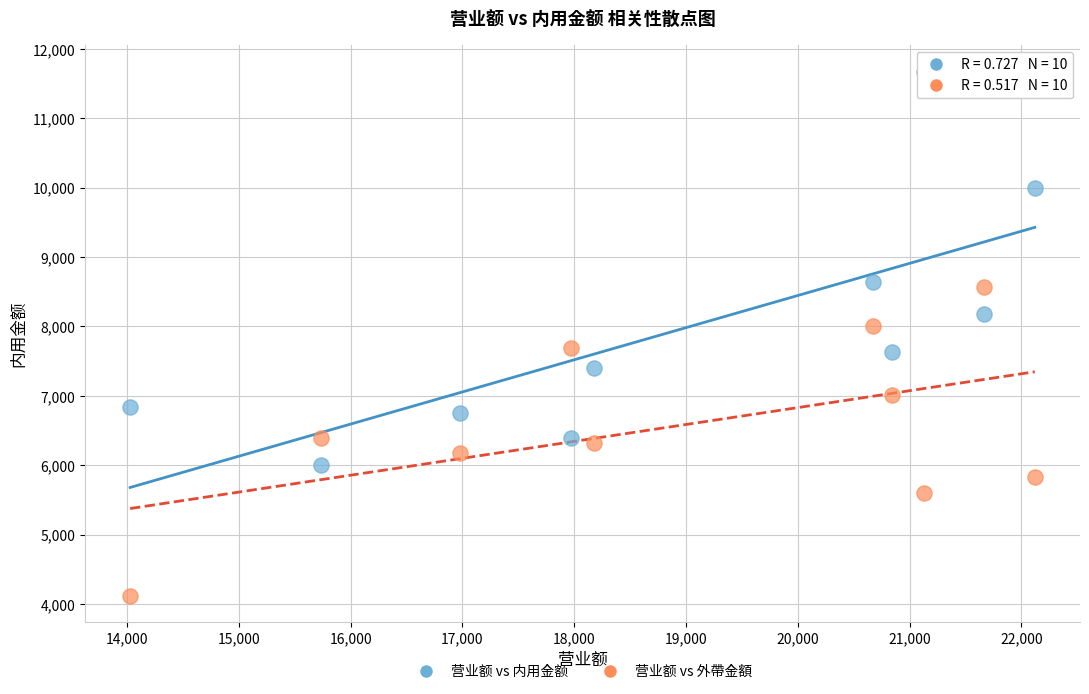

Which series contains the highest Y value?

营业额 vs 内用金额